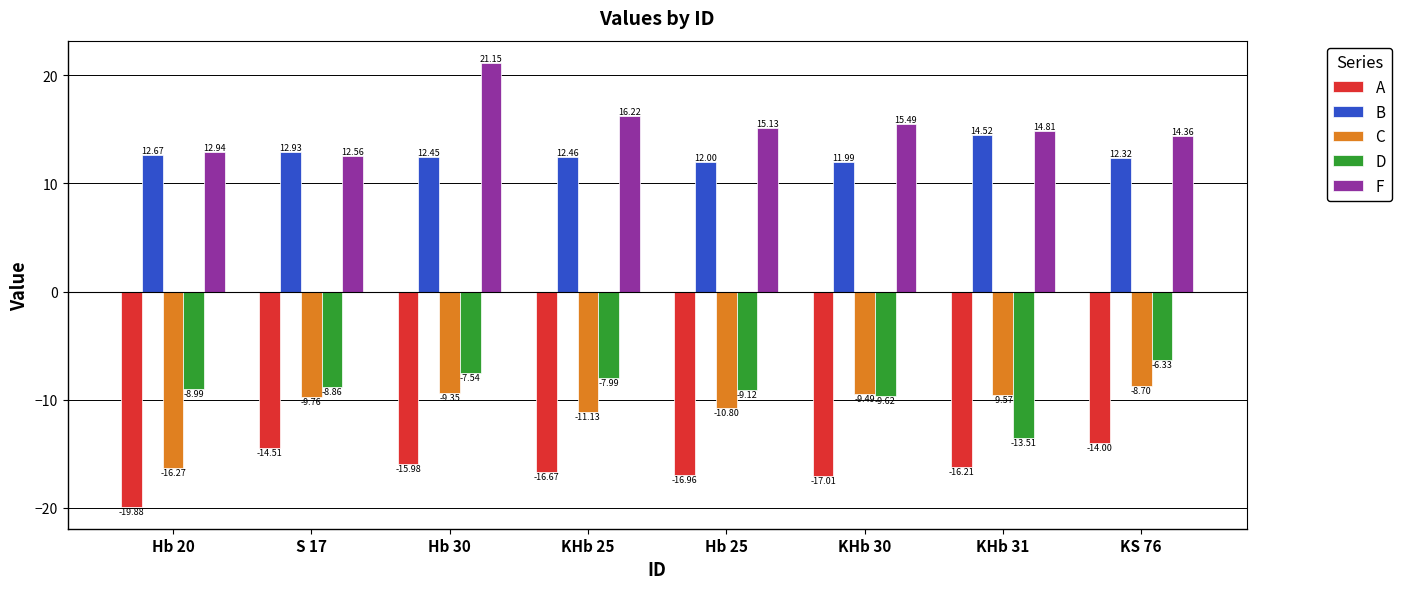

What is the spread (max minus min) of values at S 17?

27.4